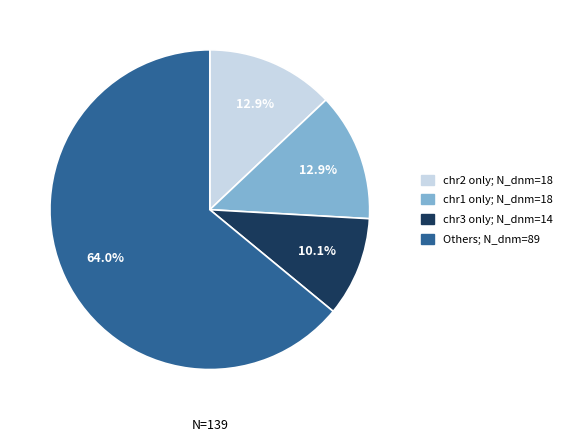

Is there a majority slice in this chart?

Yes